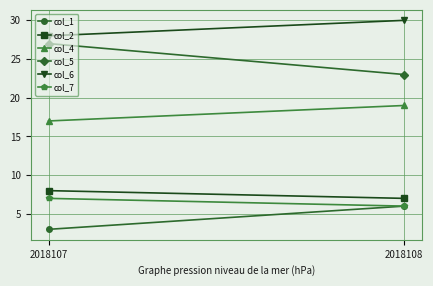

Reading right to left, list all the values displayed in this chart.

col_1: 2018108=6	2018107=3
col_2: 2018108=7	2018107=8
col_4: 2018108=19	2018107=17
col_5: 2018108=23	2018107=27
col_6: 2018108=30	2018107=28
col_7: 2018108=6	2018107=7